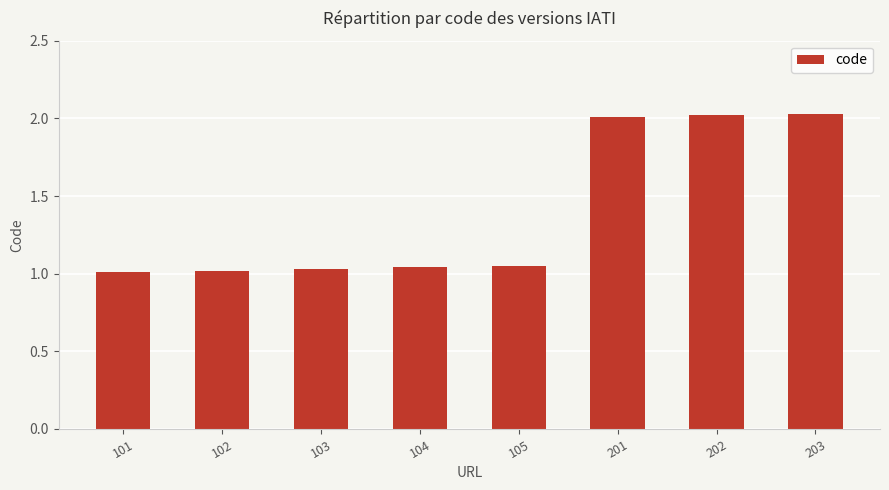

What is the average value?

1.4